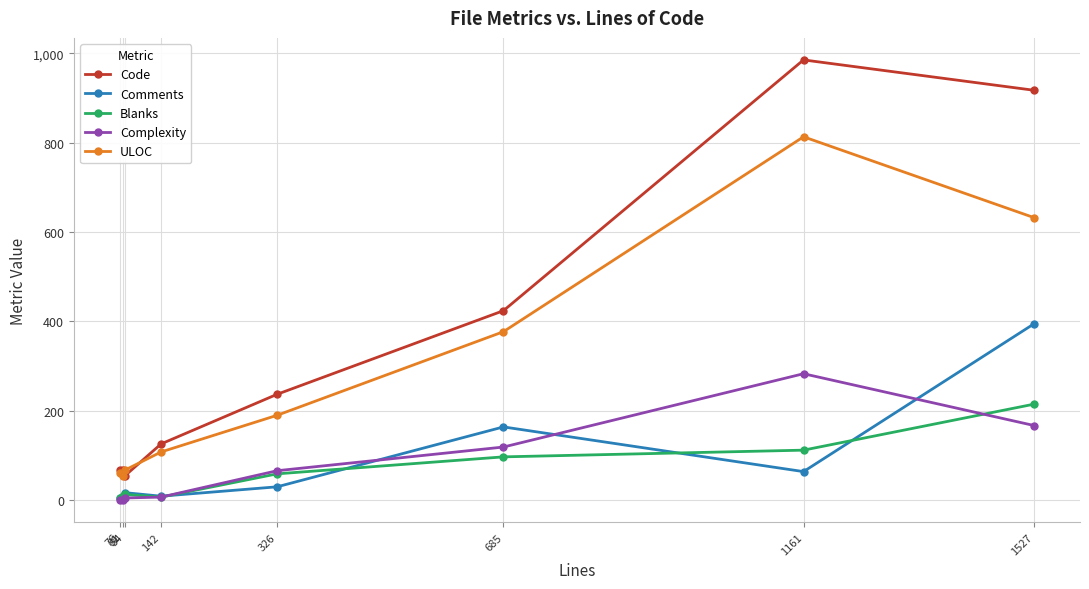

Which series has the largest total across all categories?

Code